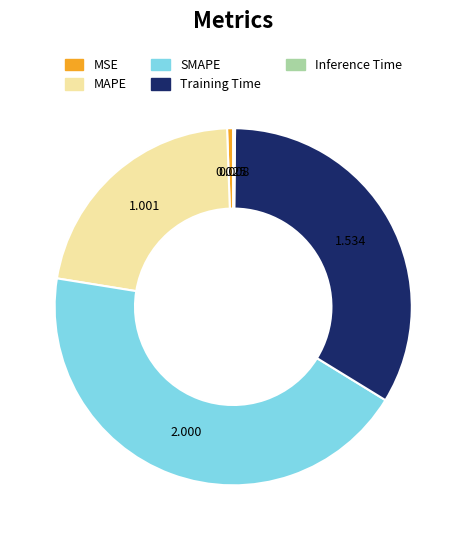

Does SMAPE represent more than half of the total?

No